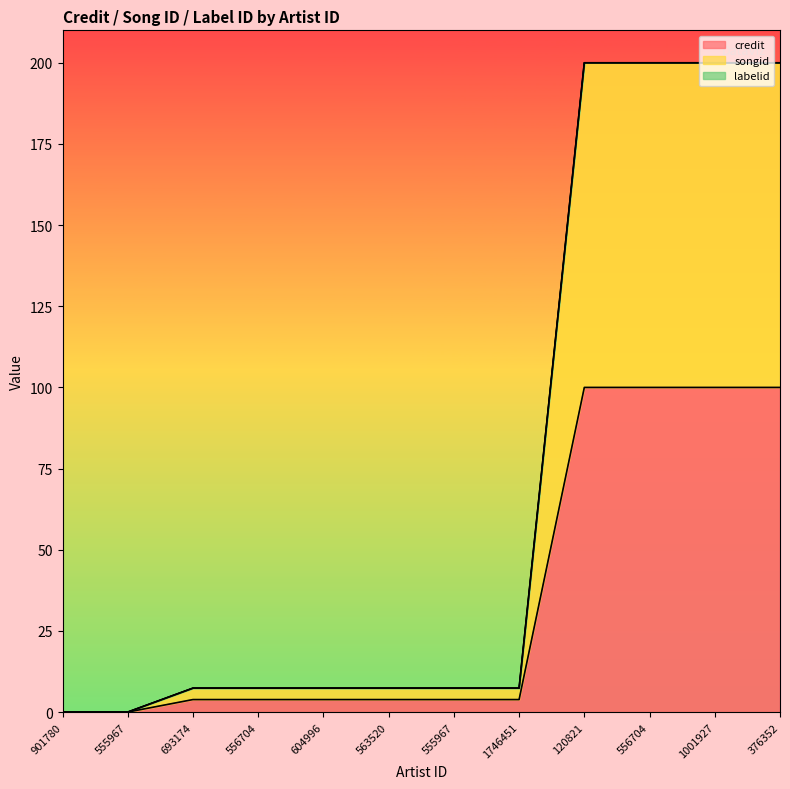

The value of credit at 555967 is -67.3. True or false?

False